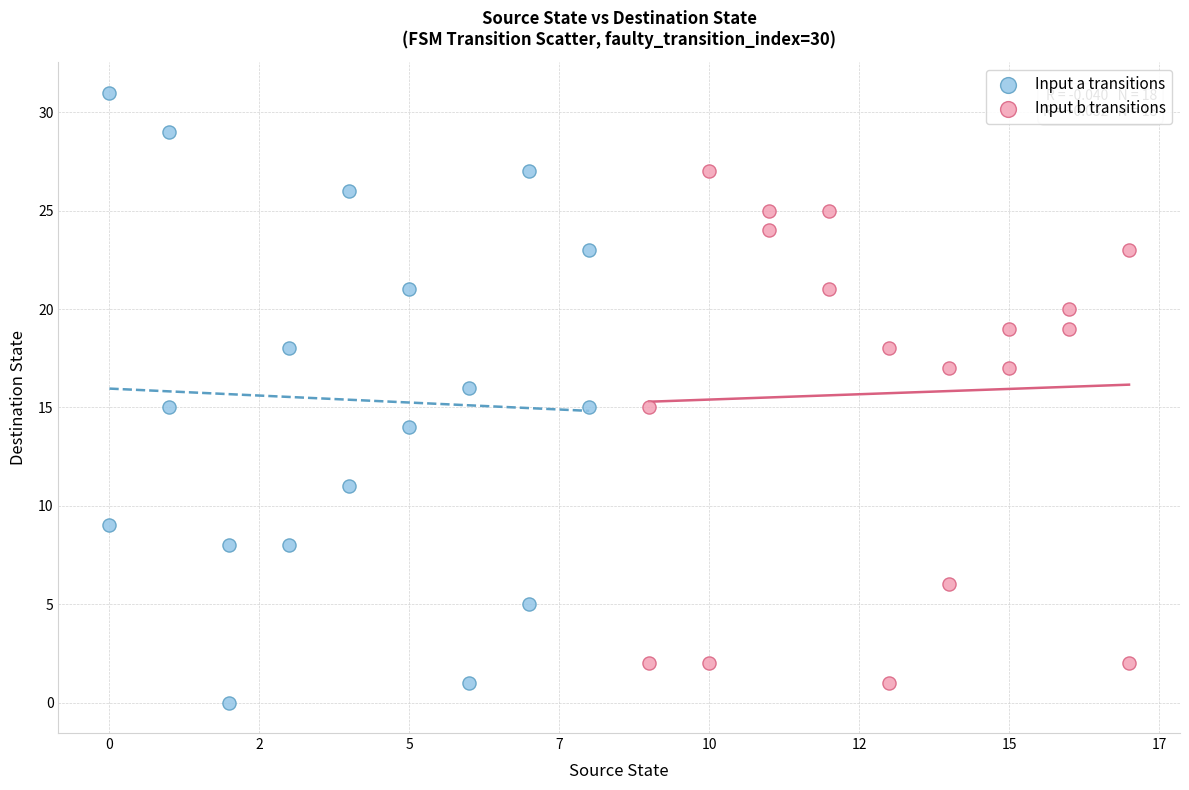

Which series reaches the maximum Y coordinate?

Input a transitions